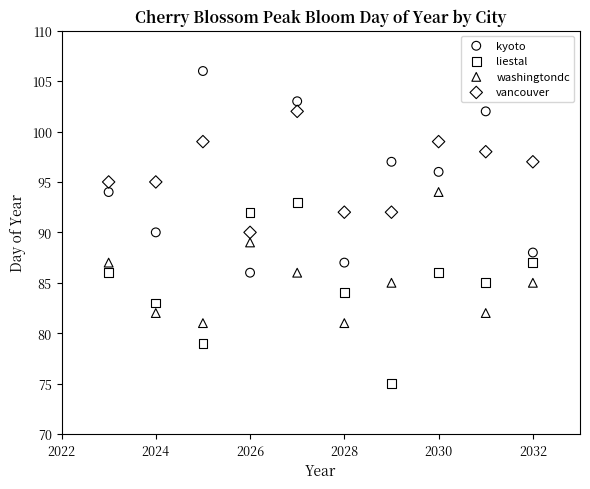

Across all data points, what is the range of Y values (max minus min)?

31